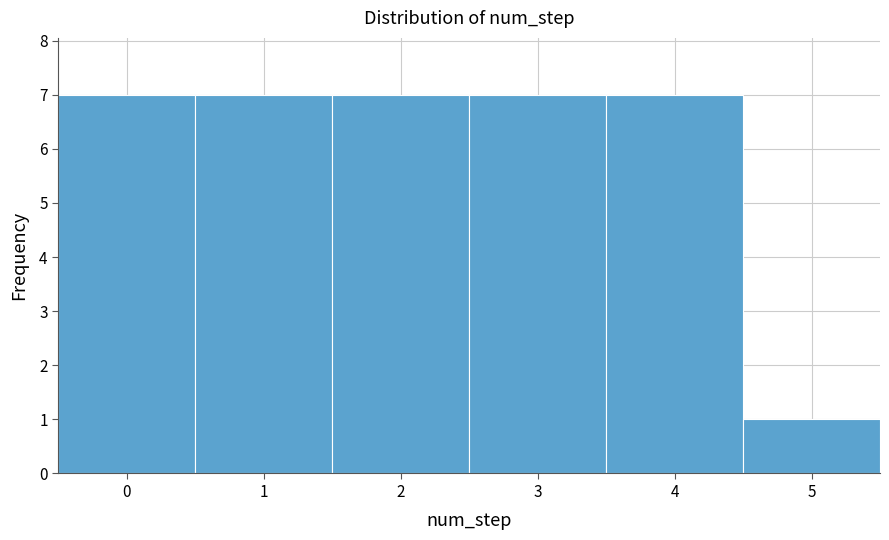

Reading left to right, list every bar in this chart as the range it spans on the x-axis followed by its height. The values are not printed on the chart, so give them approximately, as read against the axis.

-0.5 to 0.5: 7
0.5 to 1.5: 7
1.5 to 2.5: 7
2.5 to 3.5: 7
3.5 to 4.5: 7
4.5 to 5.5: 1